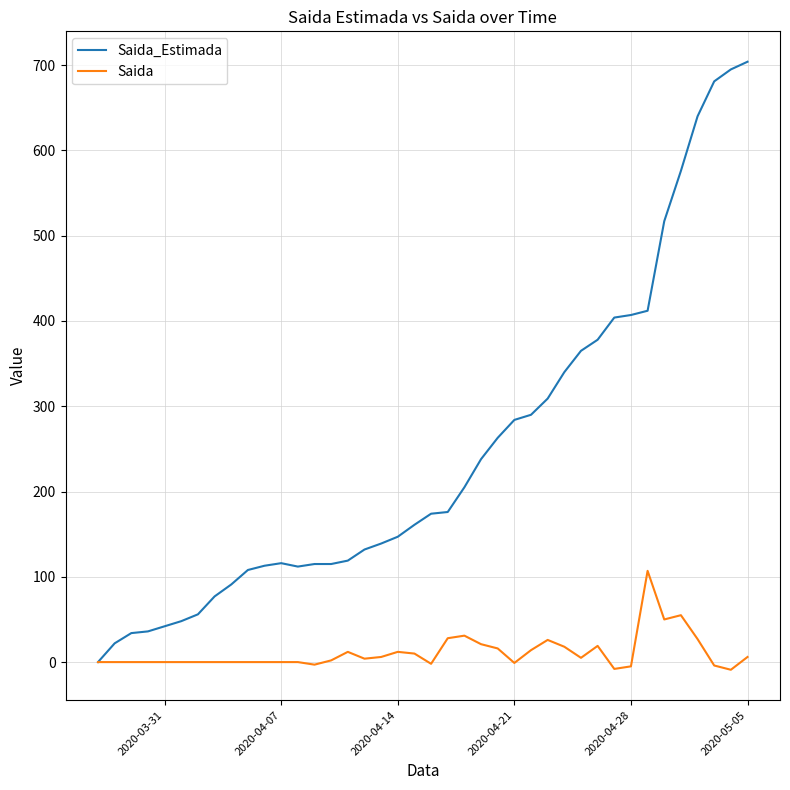

Which series has the largest total across all categories?

Saida_Estimada